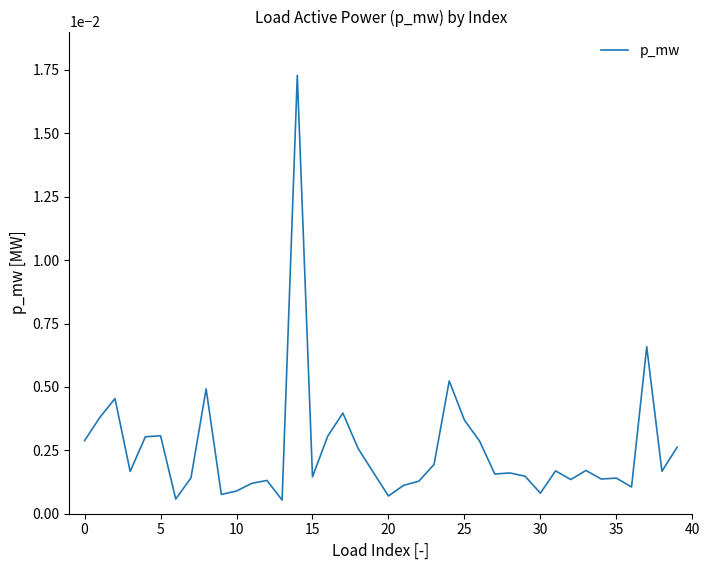

How many lines are shown in the chart?

1